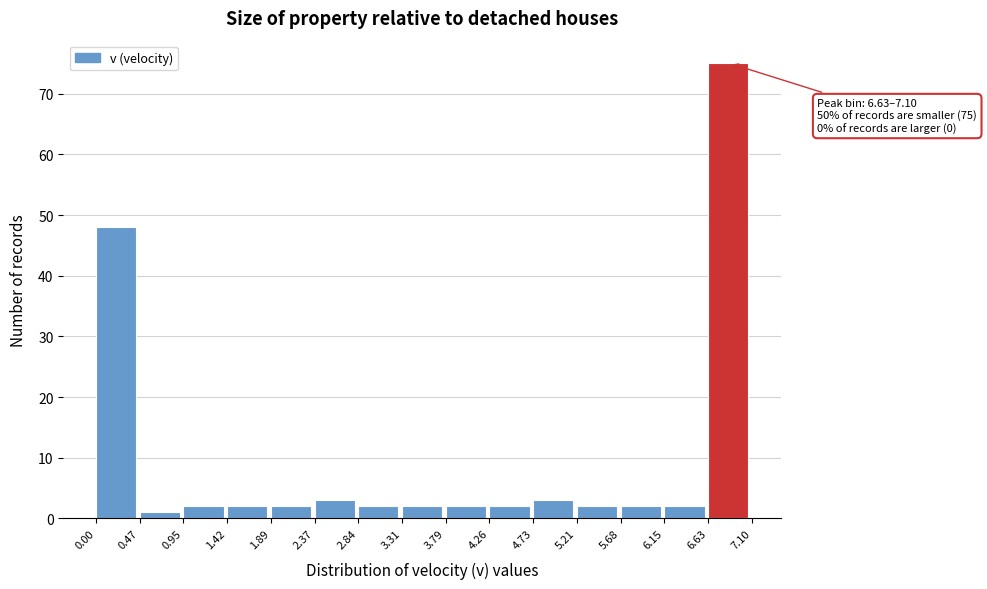

Which range on the x-axis has the tallest bar?

6.63 to 7.10